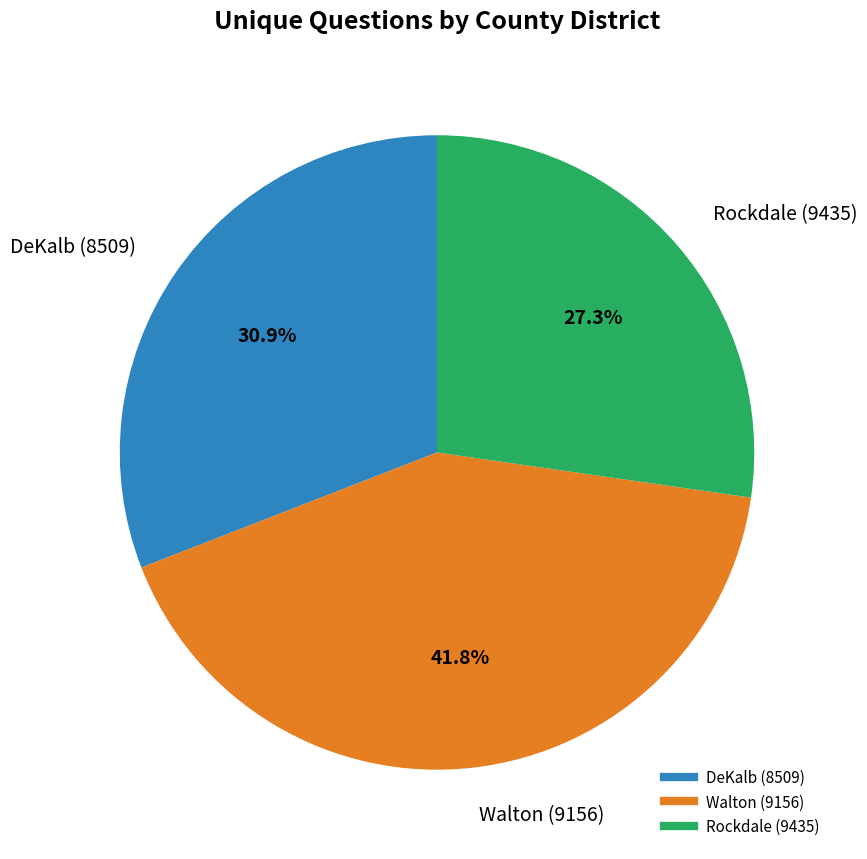

How many slices are in this pie chart?

3